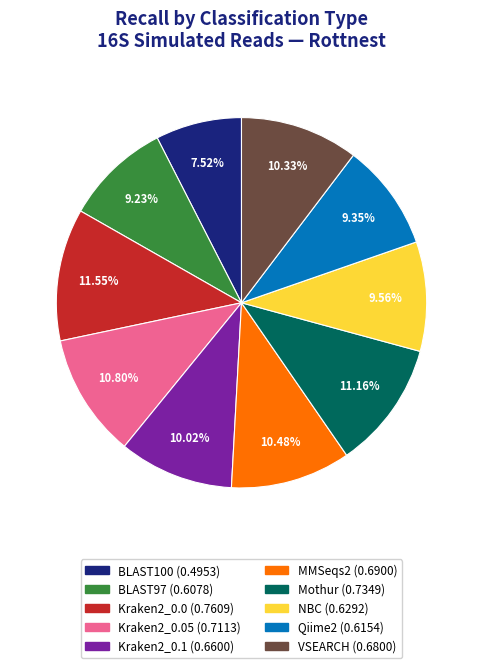

Does any single category account for the majority?

No